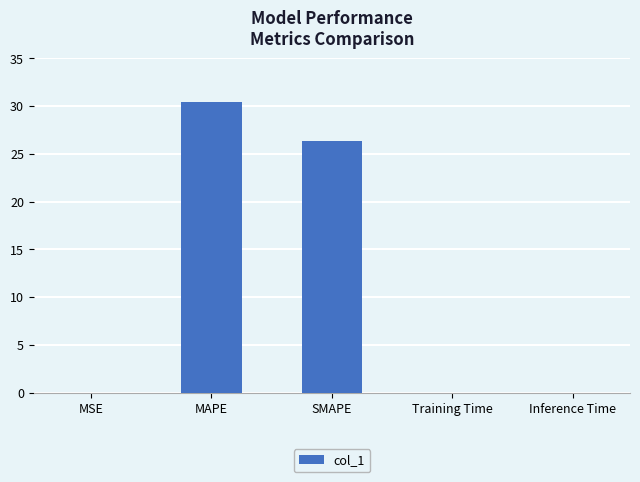

Read the value at MAPE.

30.4